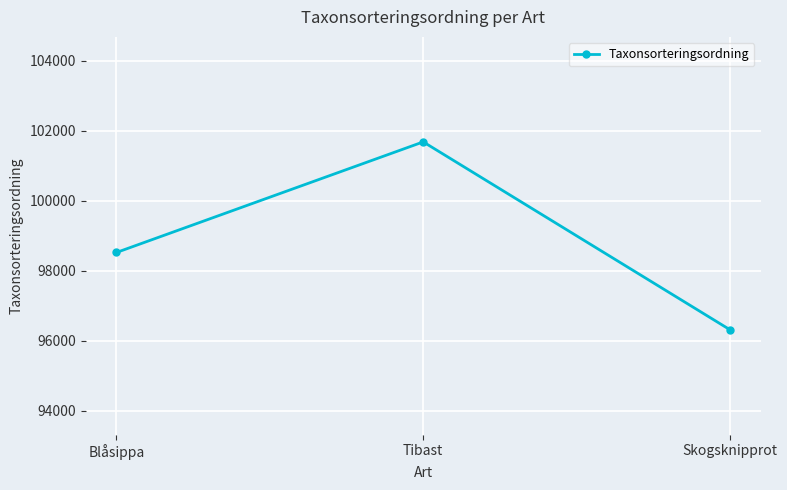

What is the label of the 3rd point from the right?

Blåsippa